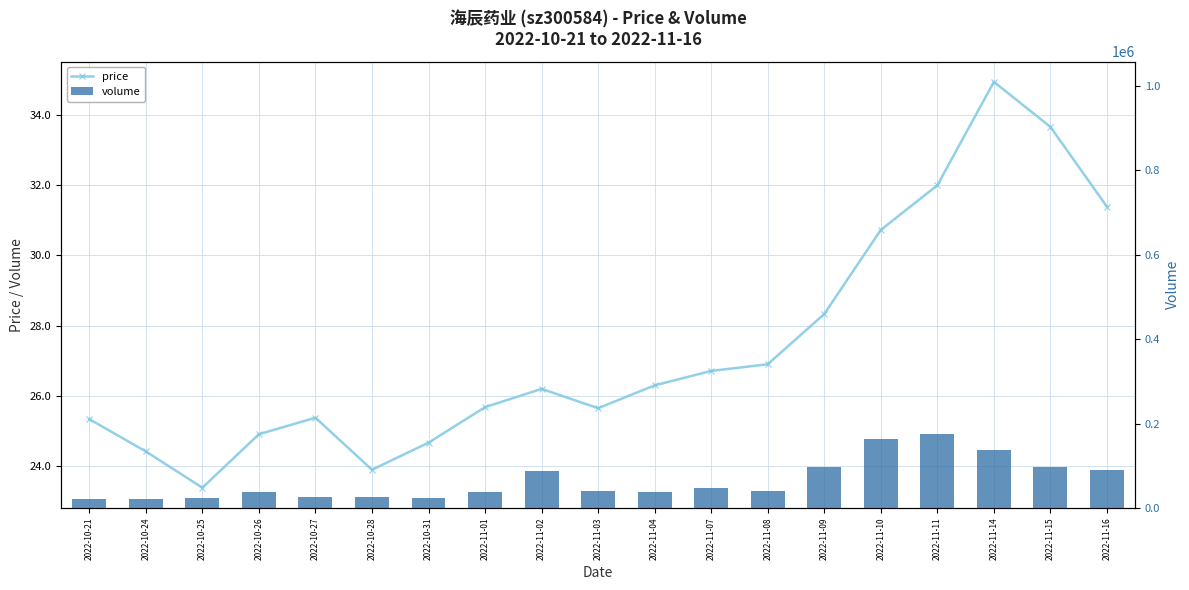

Between 2022-10-25 and 2022-10-27, which series saw the biggest shift?

volume